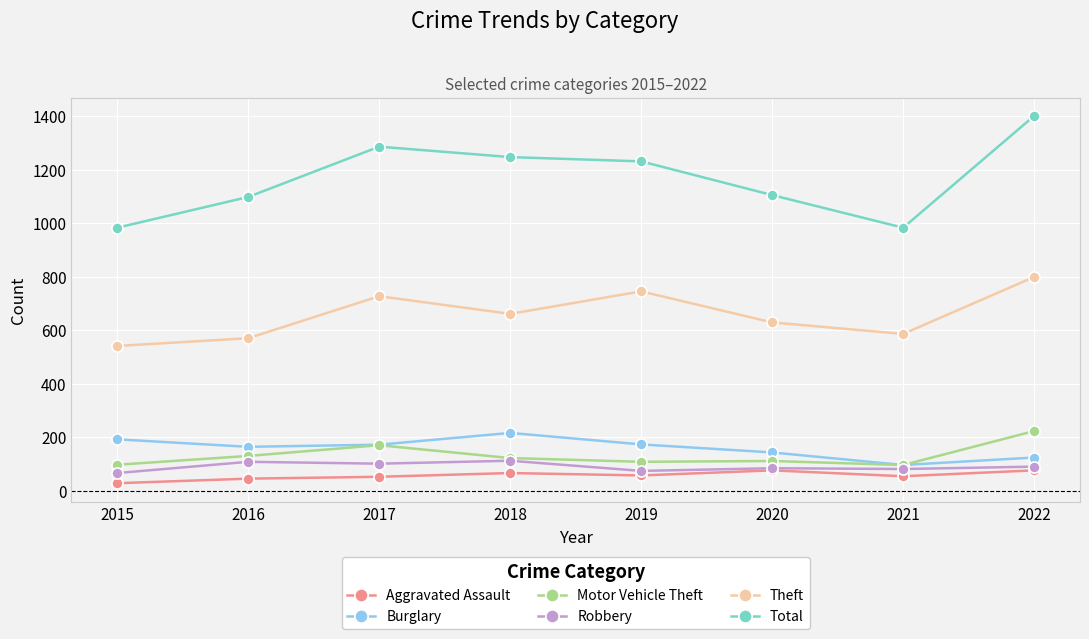

True or false: Aggravated Assault and Burglary cross at least once.

False